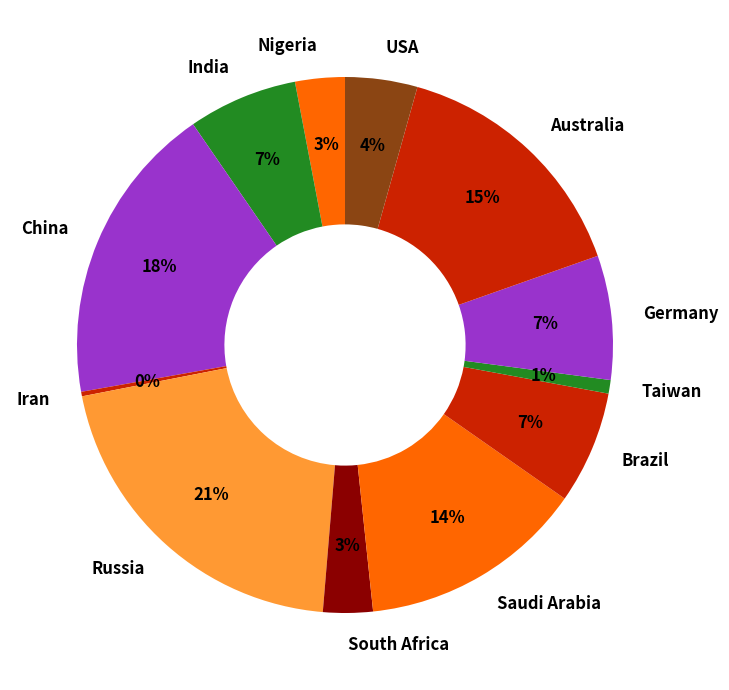

Do China and India together represent more than half of the pie?

No